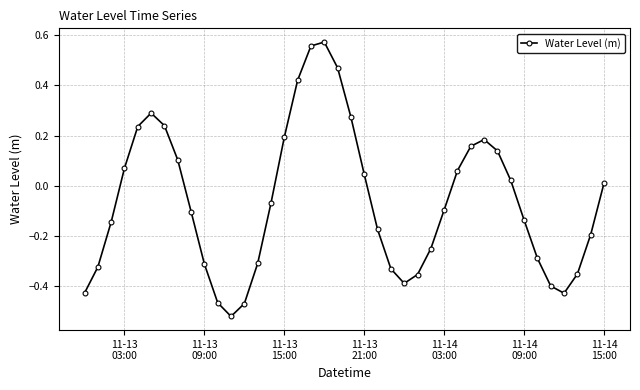

What is the sum of all values?

-2.5